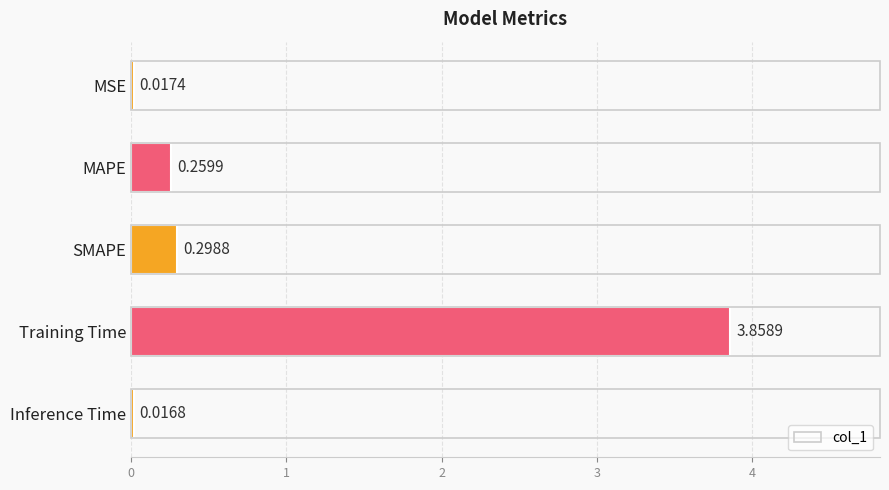

Which label corresponds to the smallest value in the chart?

Inference Time